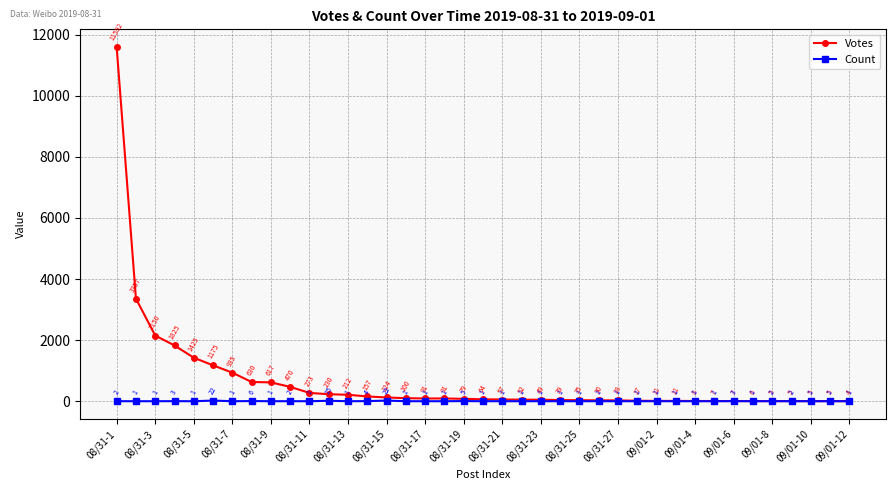

Which series has the widest spread of values?

Votes